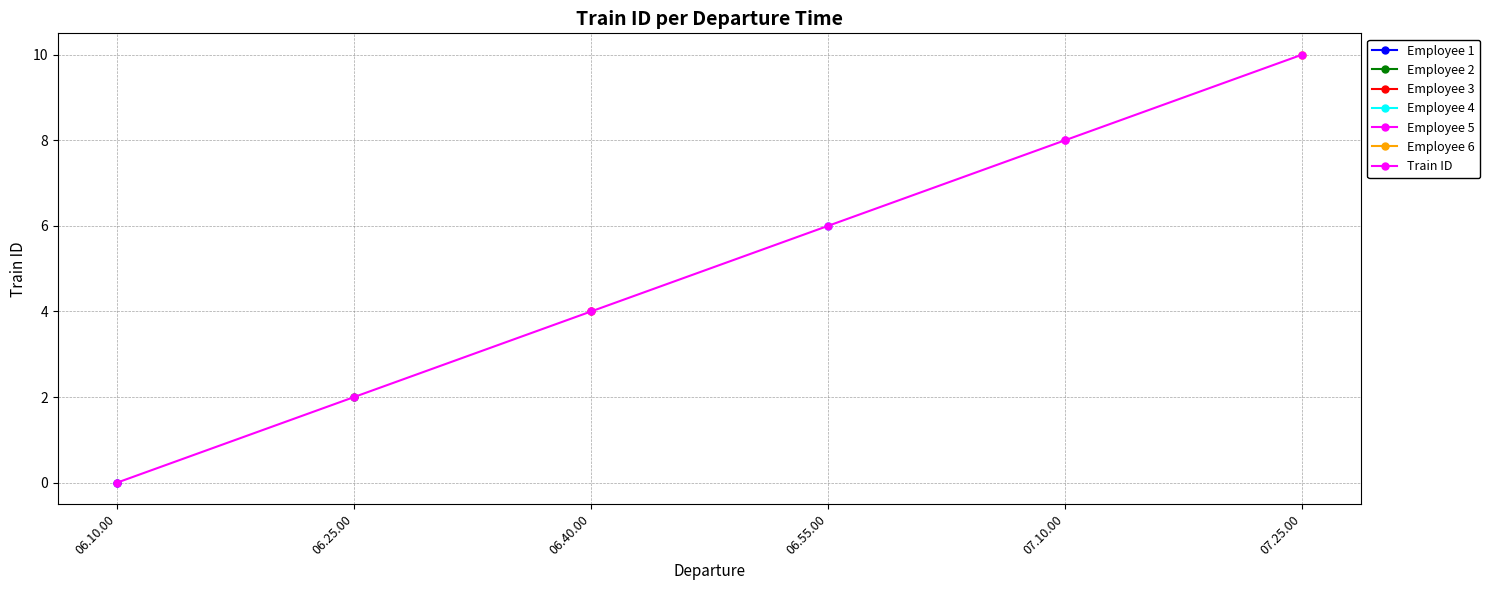

What position from the right is 06.25.00?

5